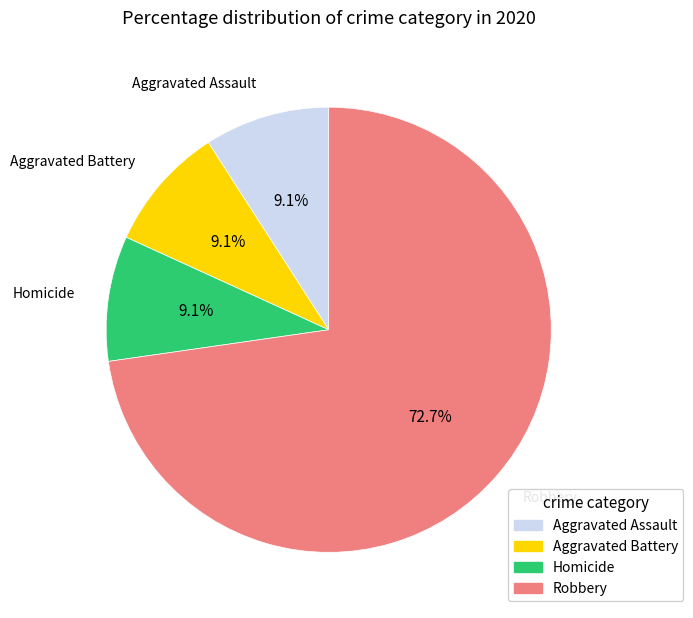

What is the ratio of the value at Aggravated Battery to the value at Robbery?

0.1